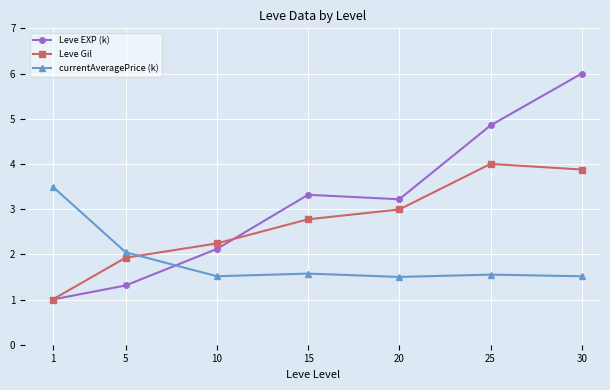

Reading left to right, extract all data points from this chart.

Leve EXP (k): 1=1.0	5=1.3	10=2.1	15=3.3	20=3.2	25=4.9	30=6.0
Leve Gil: 1=1.0	5=1.9	10=2.2	15=2.8	20=3.0	25=4.0	30=3.9
currentAveragePrice (k): 1=3.5	5=2.0	10=1.5	15=1.6	20=1.5	25=1.6	30=1.5